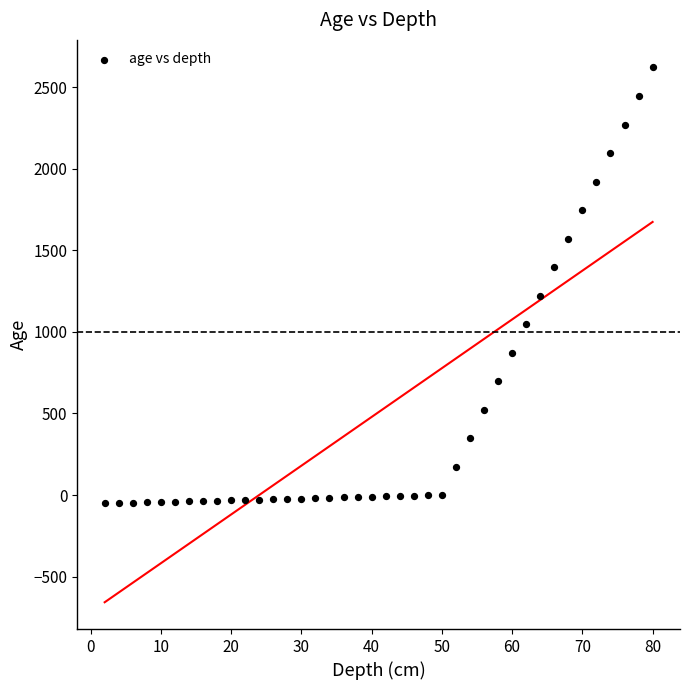

What Y value in the scatter plot is closest to 1288?

1223.5